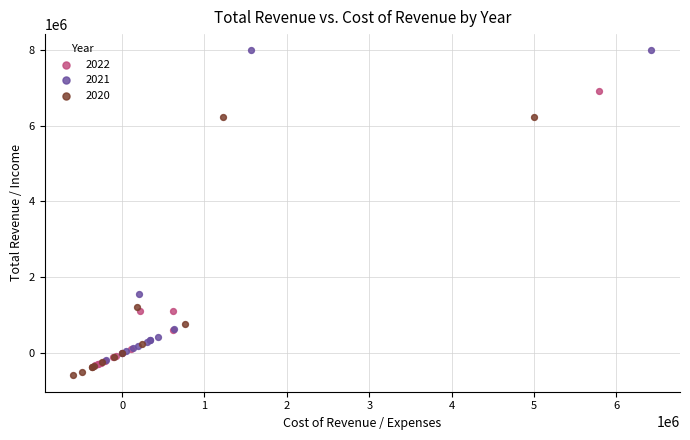

Which series has the widest spread of Y values?

2021